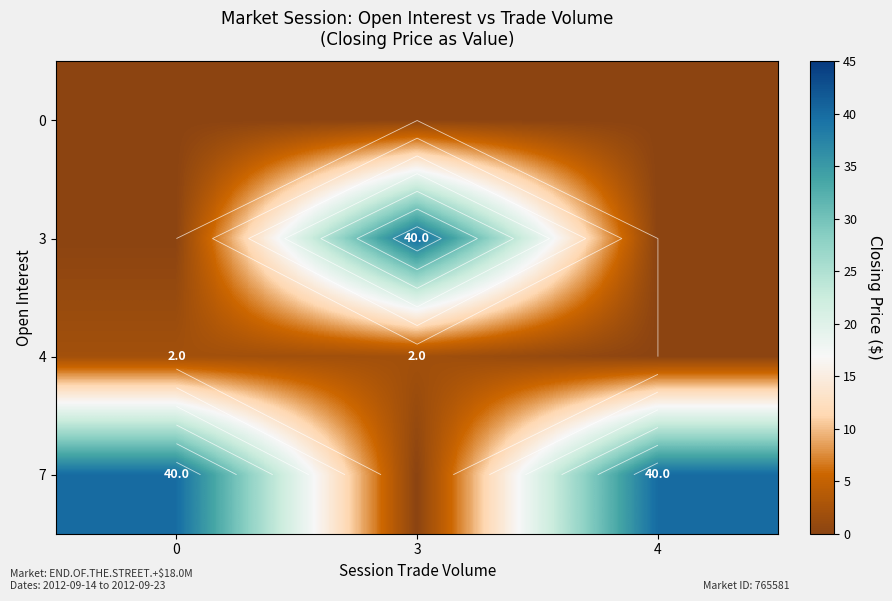

How many series are shown in this chart?

4